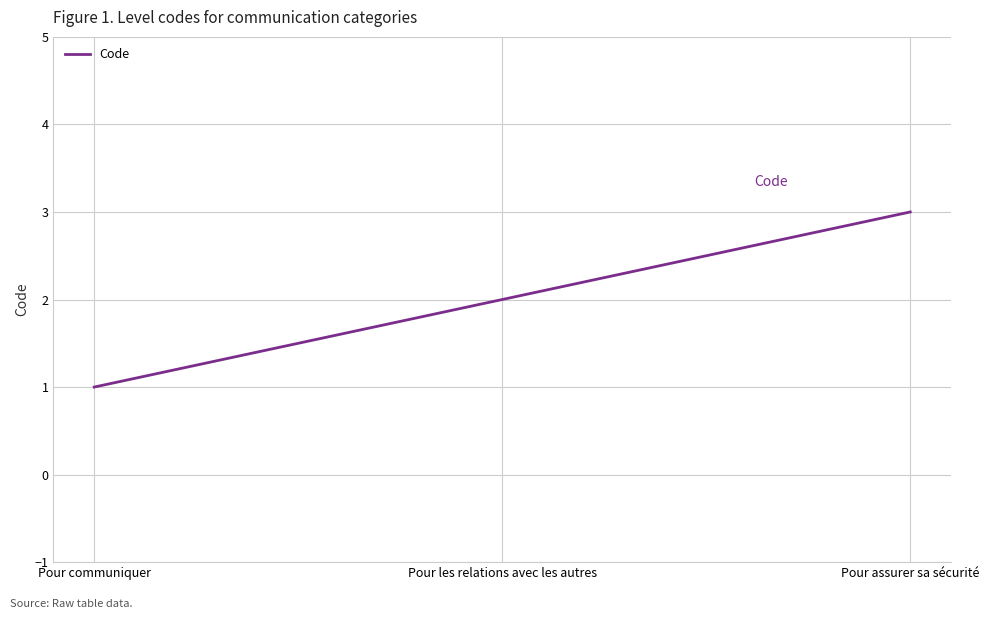

List the labels in order of value, smallest first.

Pour communiquer, Pour les relations avec les autres, Pour assurer sa sécurité